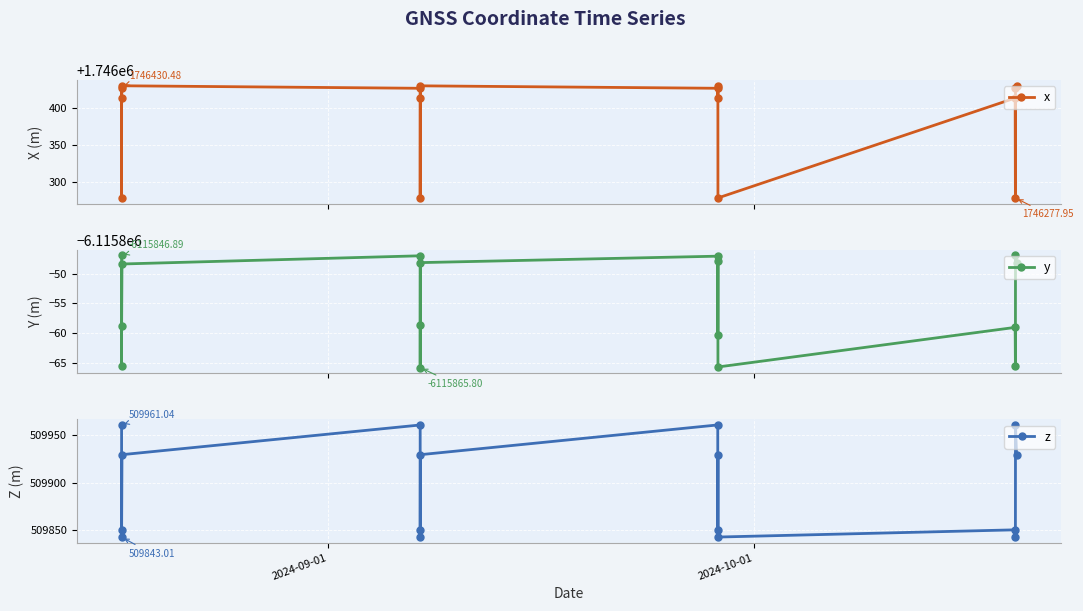

True or false: x has more than 1 interior local peaks.

True